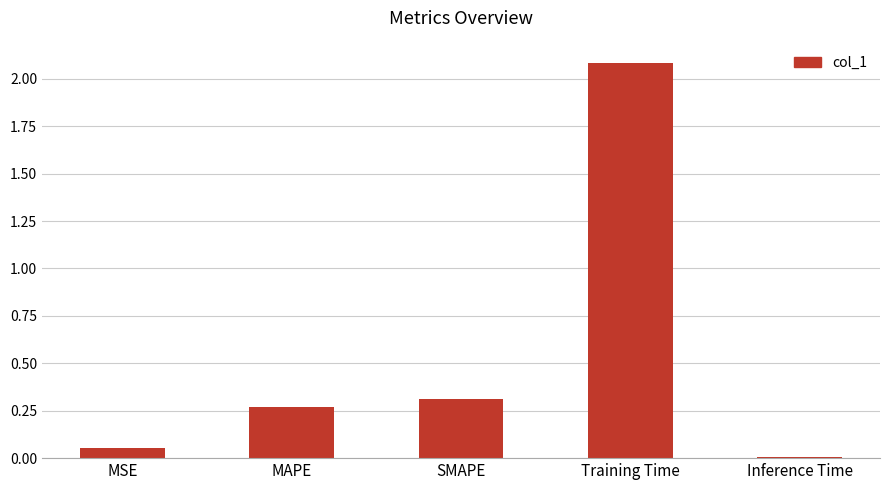

Which category has the lowest value across all series?

Inference Time